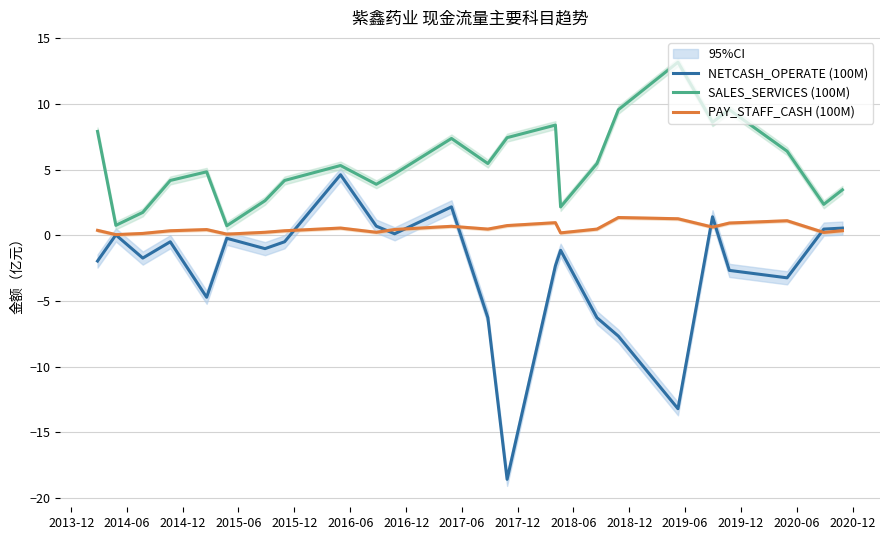

What is the highest value of the PAY_STAFF_CASH (100M) series?

1.4